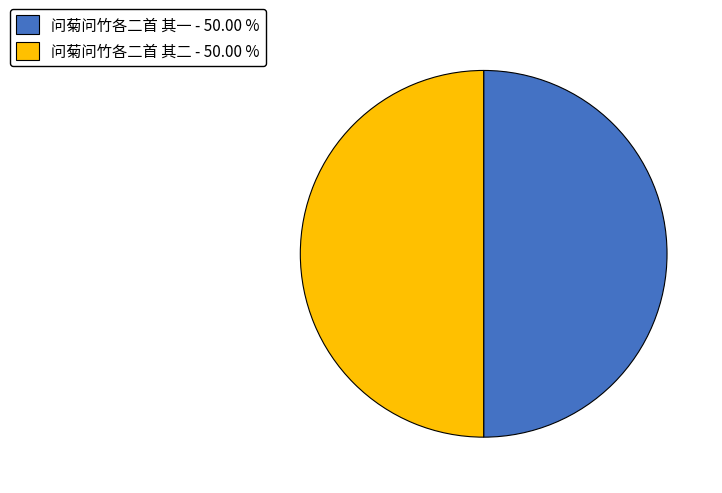

Combined, do 问菊问竹各二首 其二 - 50.00 % and 问菊问竹各二首 其一 - 50.00 % account for over 50%?

Yes